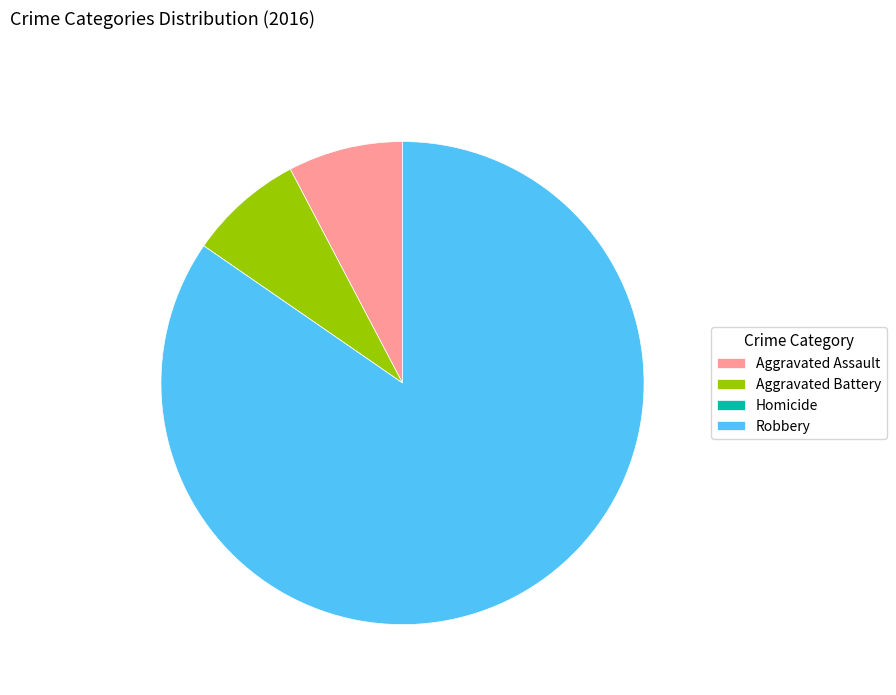

Combined, do Robbery and Aggravated Assault account for over 50%?

Yes